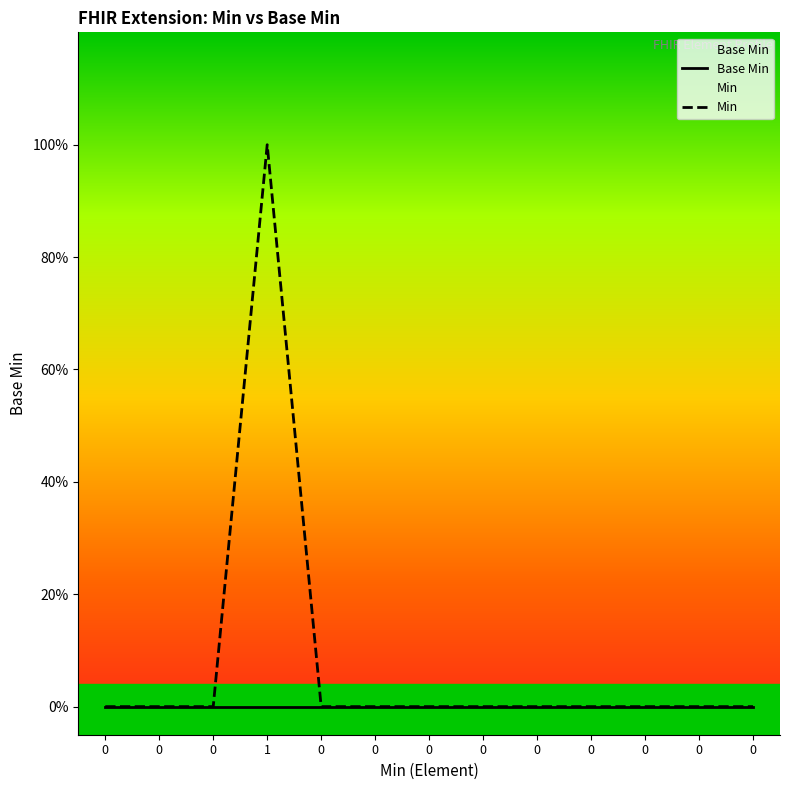

Which series changed the most between 0 and 0?

Base Min